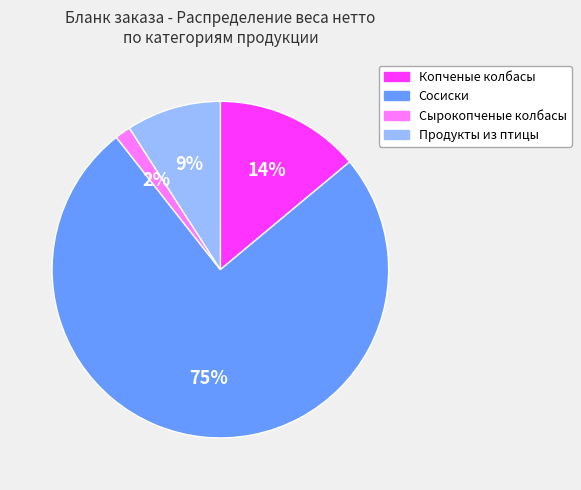

How many slices are in this pie chart?

4